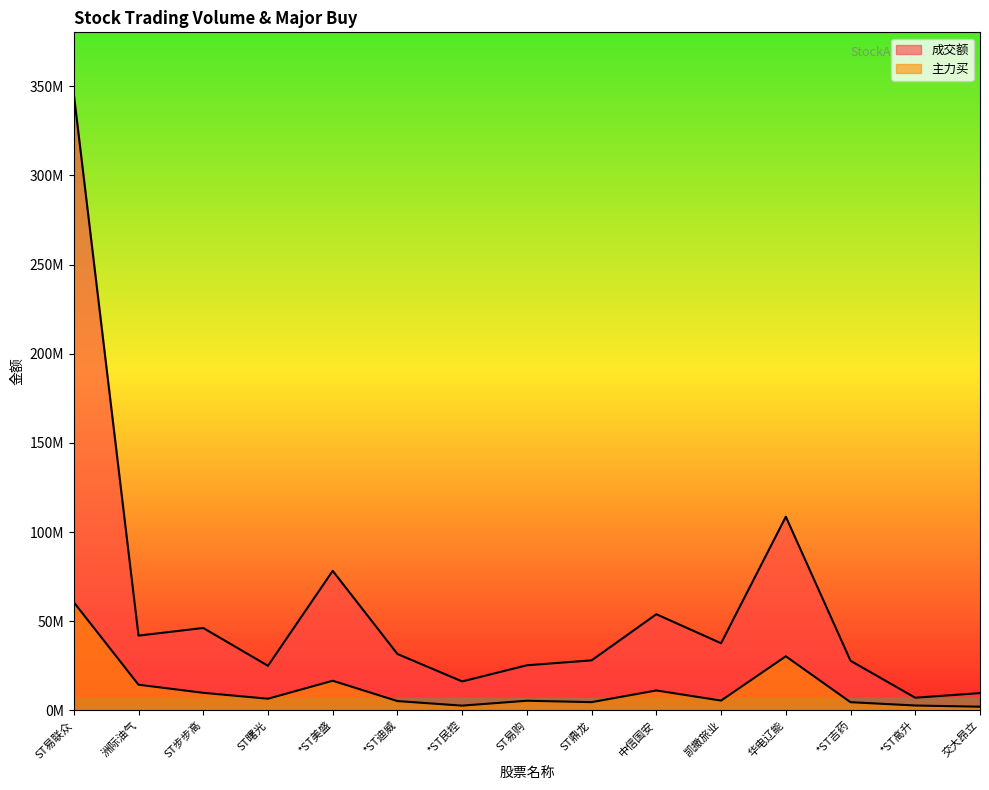

Does the chart have visible grid lines?

No